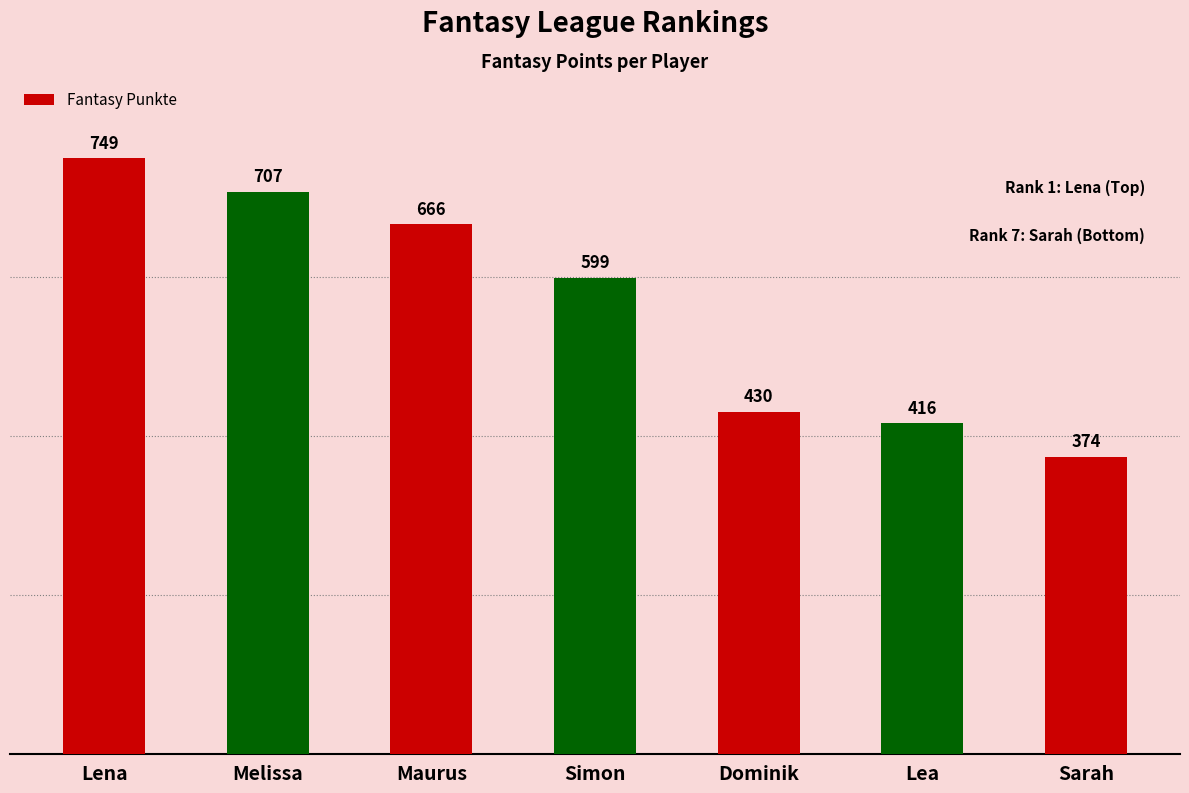

Are the bars grouped side by side (vs. stacked)?

No